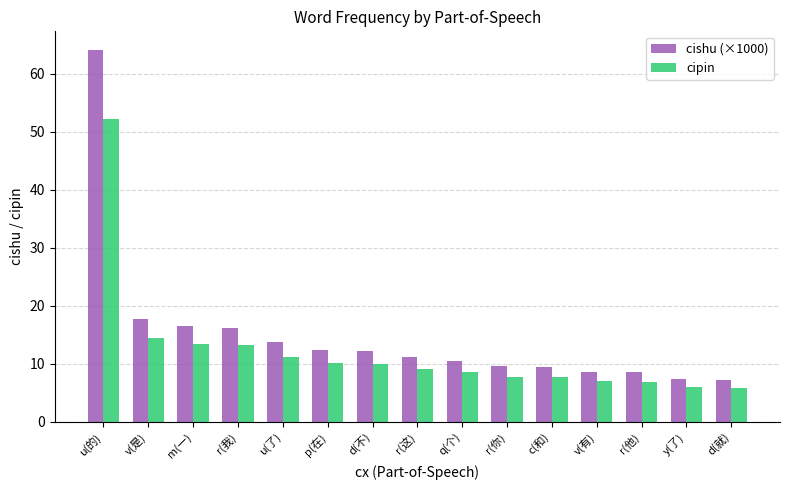

How many bars are there in each group?

2